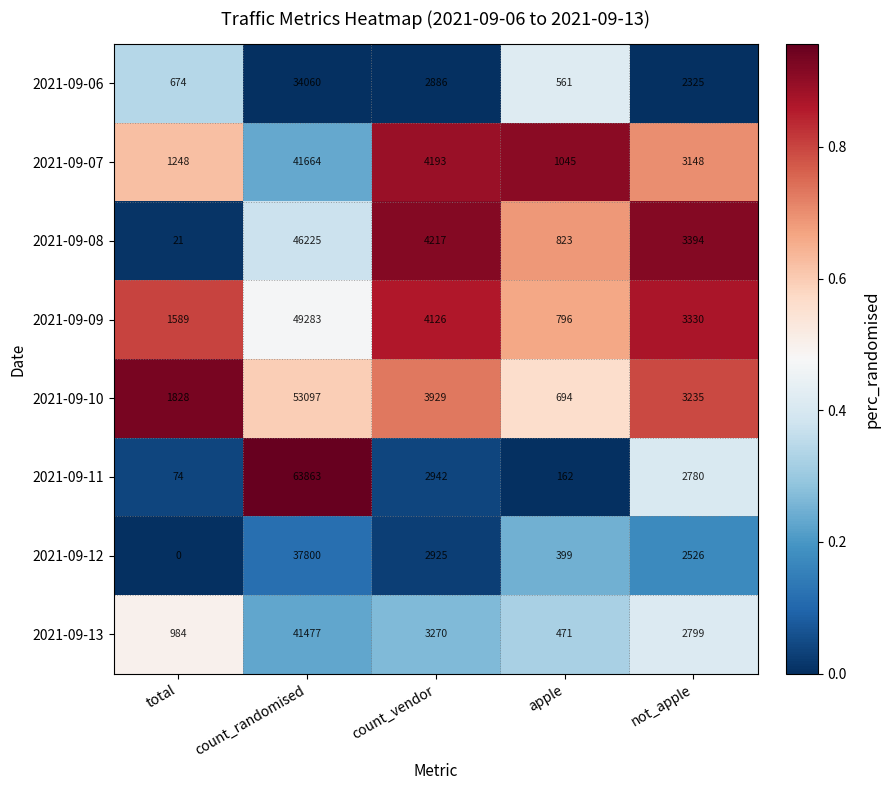

Where is 2021-09-08 nearest to the value 23123?

count_vendor